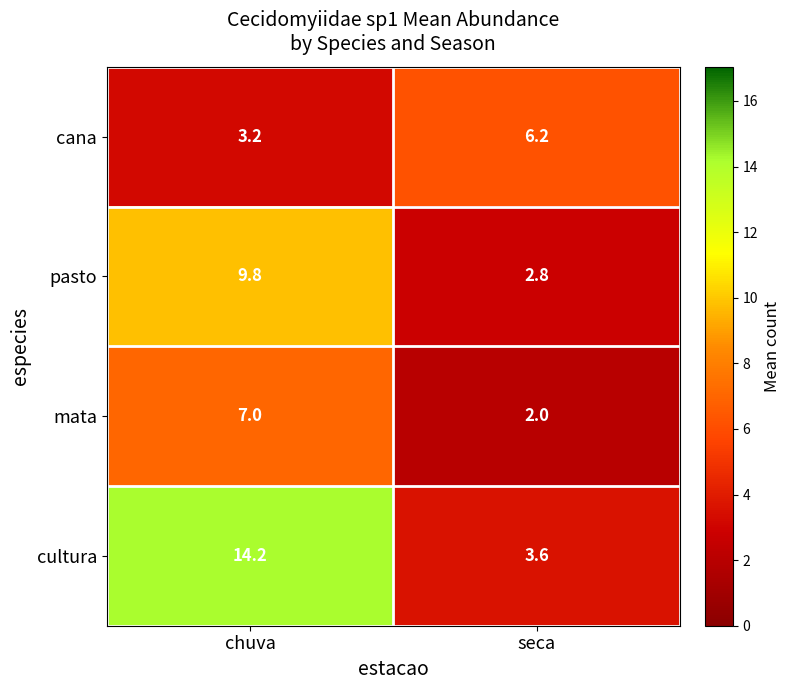

Reading right to left, extract all data points from this chart.

cana: 6.2	3.2
pasto: 2.8	9.8
mata: 2.0	7.0
cultura: 3.6	14.2